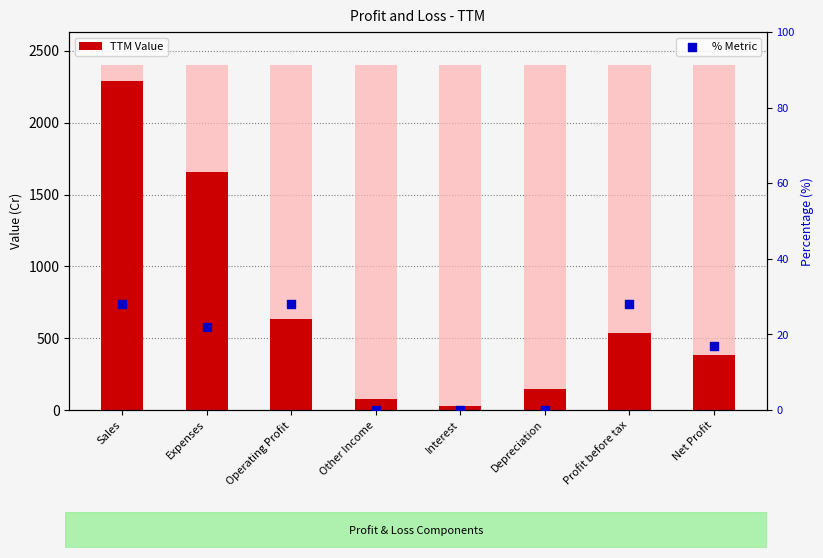

Which series has the largest total across all categories?

TTM Value